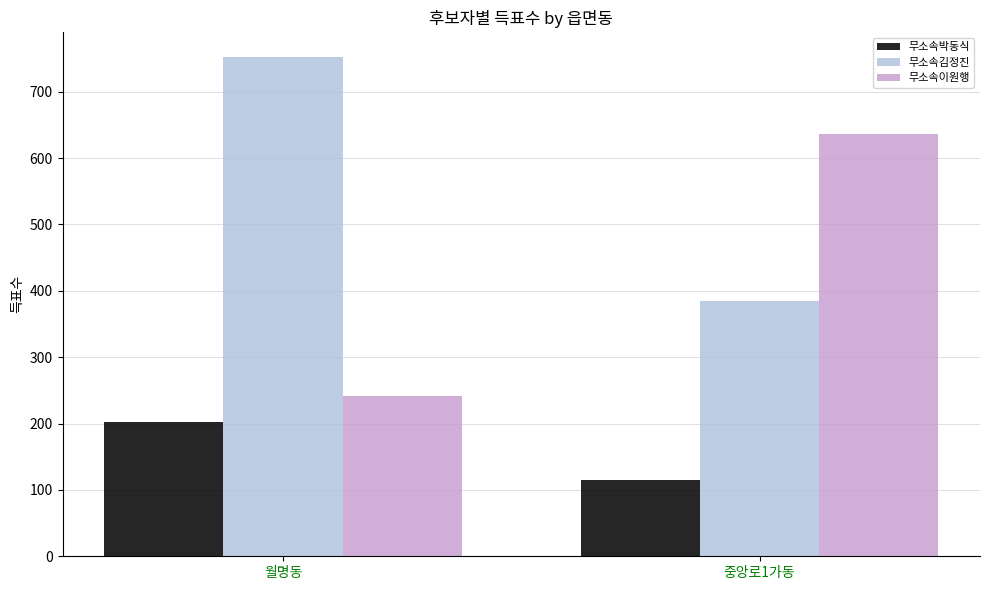

What is the minimum value shown in the chart?

115